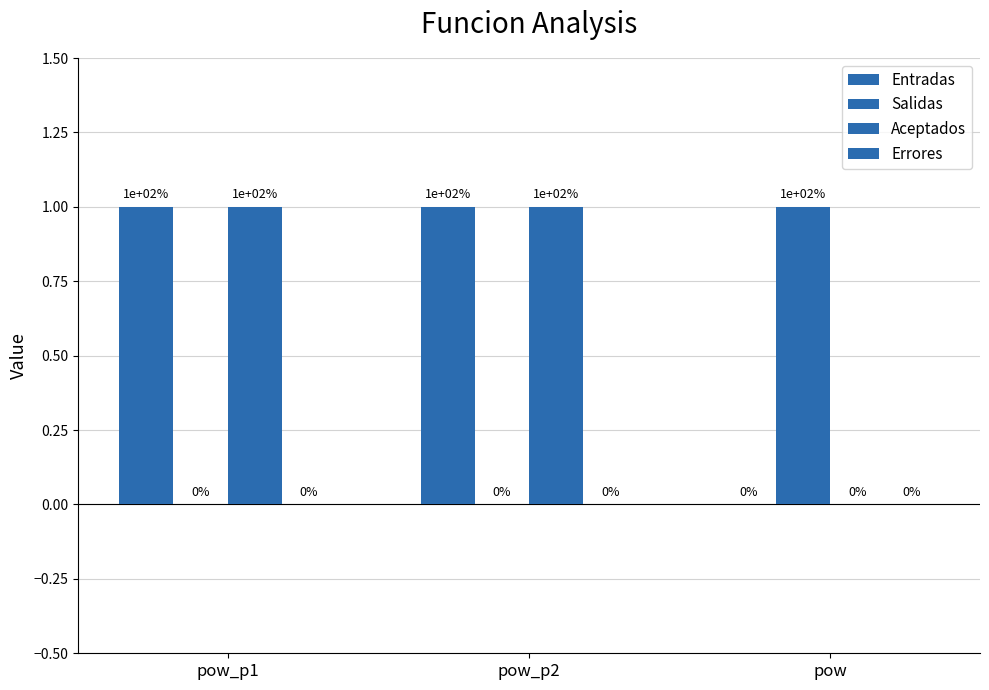

Count the number of data series in this chart.

3